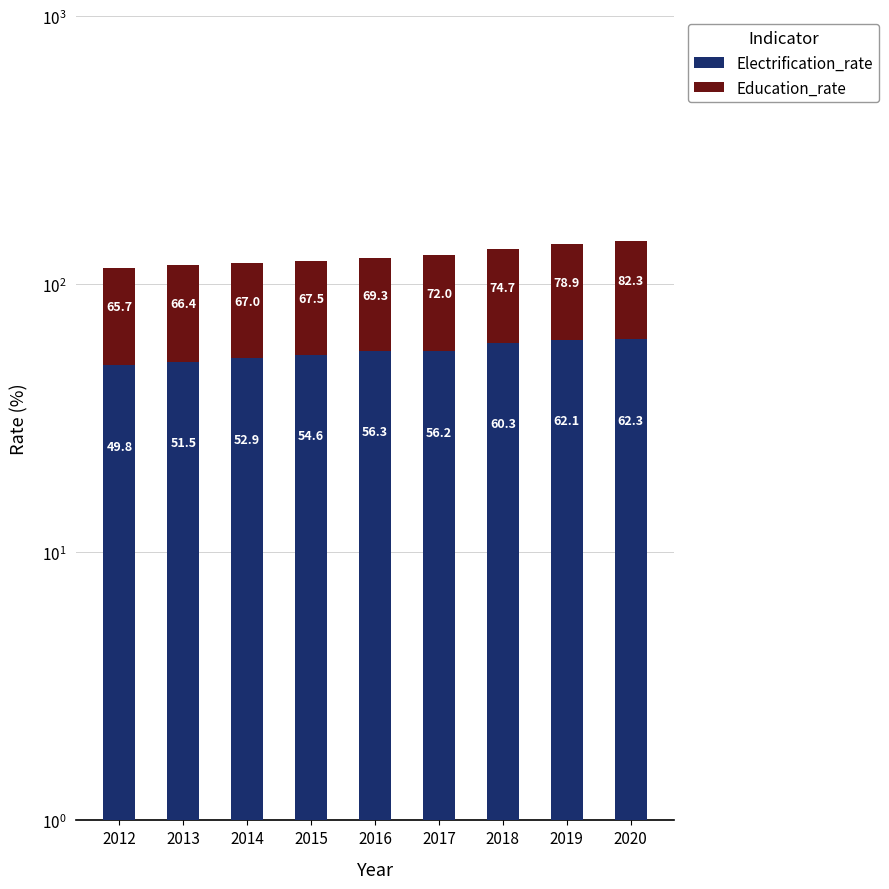

Reading left to right, what are all the values shown in this chart?

Electrification_rate: 49.8	51.5	52.9	54.6	56.3	56.2	60.3	62.1	62.3
Education_rate: 65.7	66.4	67.0	67.5	69.3	72.0	74.7	78.9	82.3